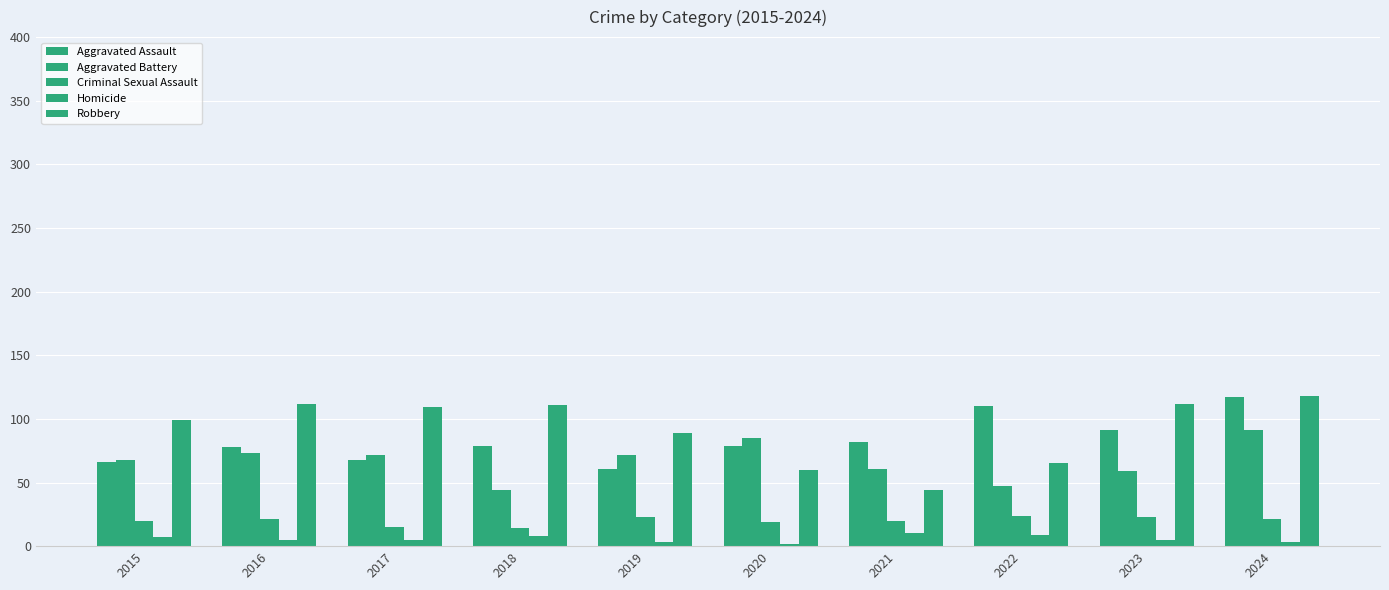

Is it true that Homicide equals 17 at 2021?

False